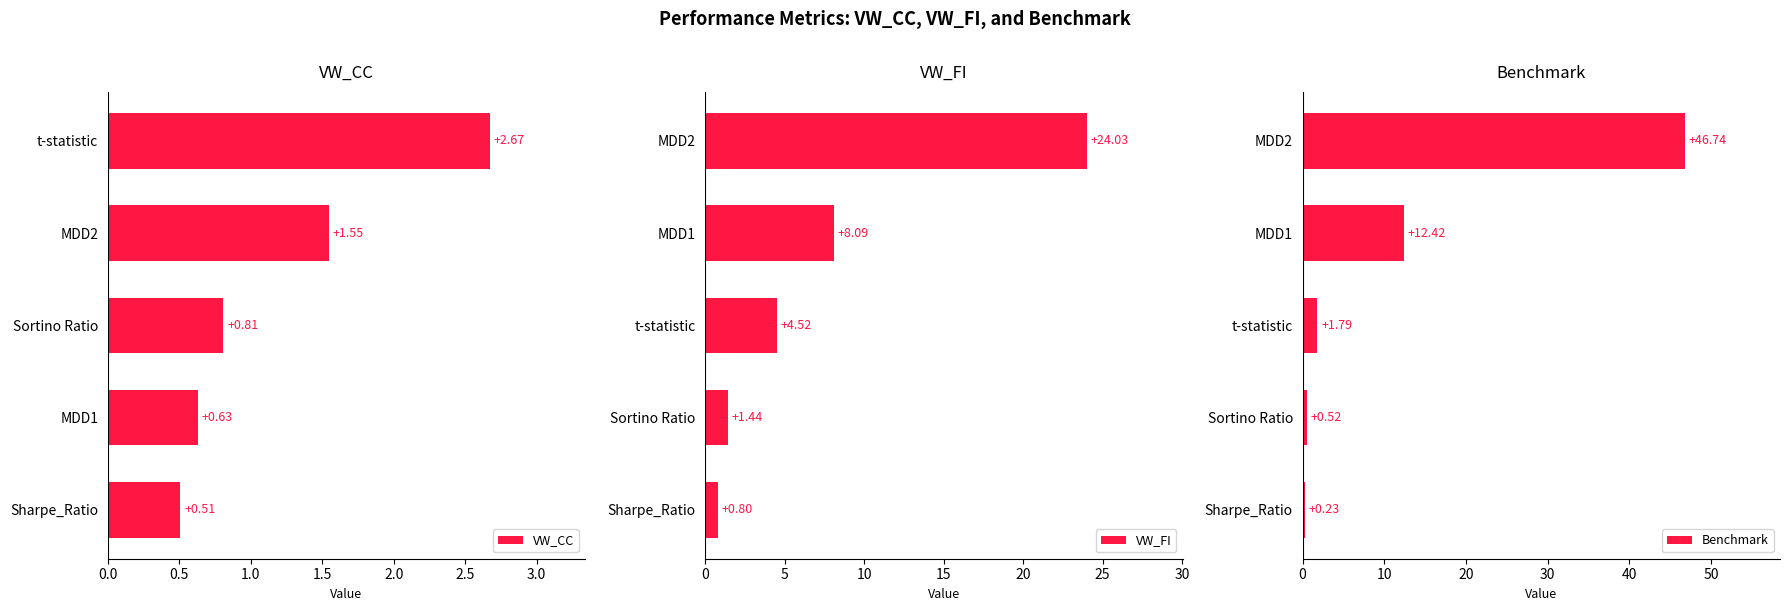

What is the sum of all VW_CC values?

6.2